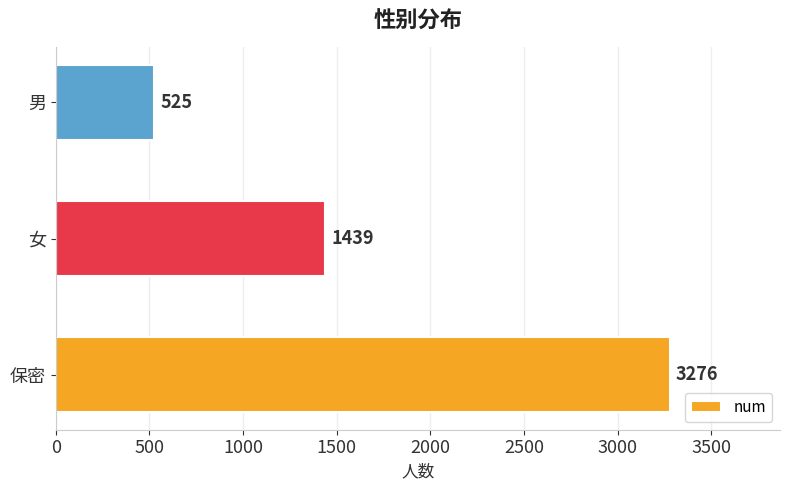

How many distinct data groups are displayed?

1